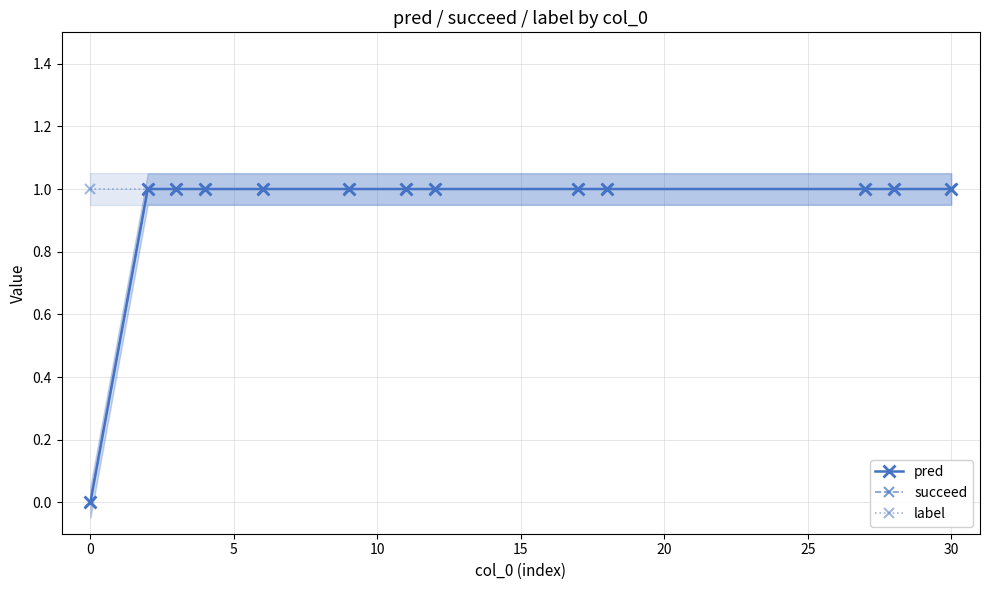

What is the difference between the maximum and minimum values in the succeed series?

1